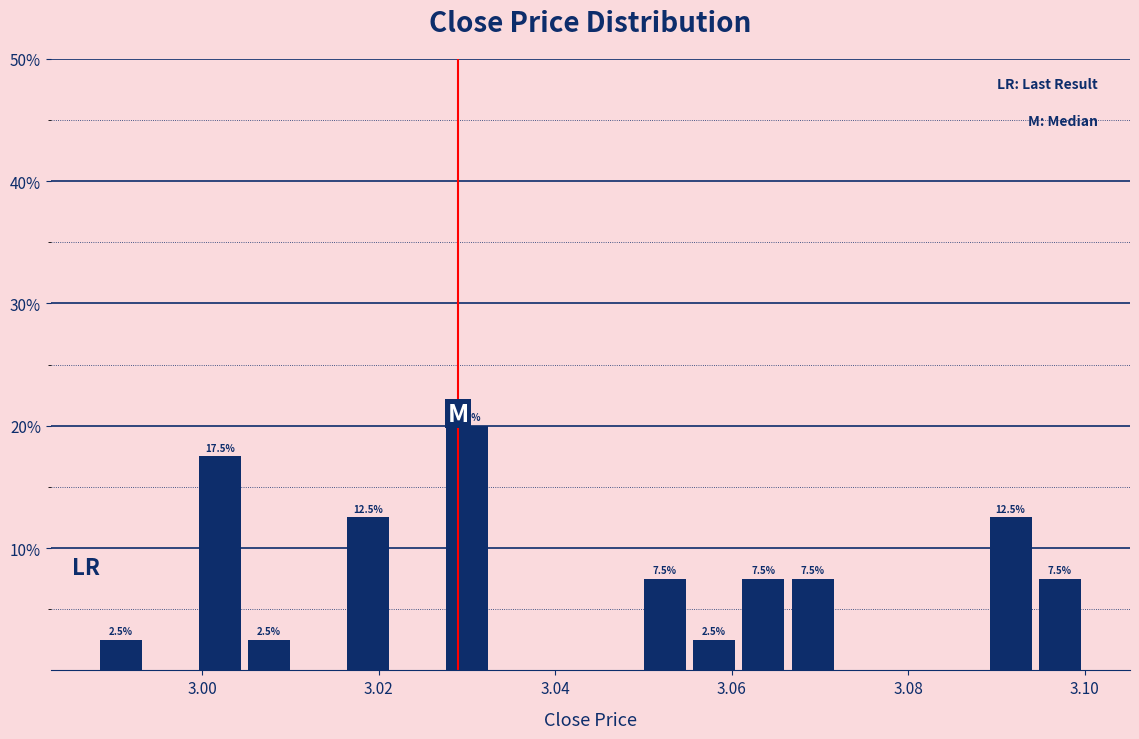

Around what value on the x-axis is the tallest bar? Give the approximate position of its centre, as read against the axis.

3.030